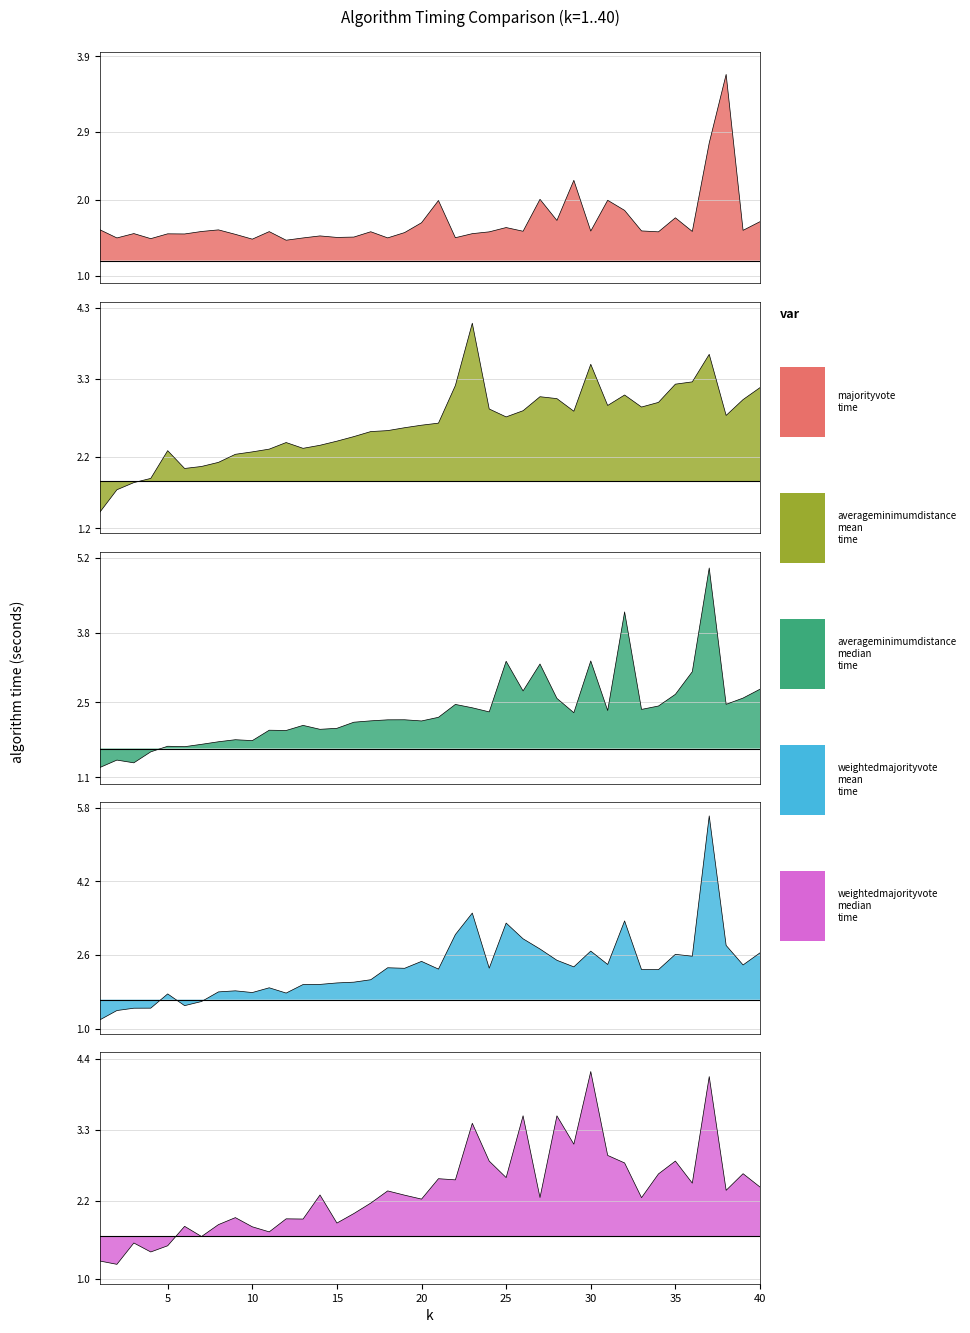

Reading right to left, transcribe all the data shown in this chart.

majorityvote time: 1.7	1.6	3.7	2.8	1.6	1.8	1.6	1.6	1.9	2.0	1.6	2.3	1.7	2.0	1.6	1.6	1.6	1.6	1.5	2.0	1.7	1.6	1.5	1.6	1.5	1.5	1.5	1.5	1.5	1.6	1.5	1.5	1.6	1.6	1.6	1.6	1.5	1.6	1.5	1.6
averageminimumdistance mean time: 3.2	3.0	2.8	3.6	3.3	3.2	3.0	2.9	3.1	2.9	3.5	2.8	3.0	3.0	2.9	2.8	2.9	4.1	3.2	2.7	2.6	2.6	2.6	2.6	2.5	2.4	2.4	2.3	2.4	2.3	2.3	2.2	2.1	2.1	2.0	2.3	1.9	1.8	1.7	1.4
averageminimumdistance median time: 2.7	2.6	2.5	5.0	3.1	2.7	2.4	2.4	4.2	2.3	3.3	2.3	2.6	3.2	2.7	3.3	2.3	2.4	2.5	2.2	2.2	2.2	2.2	2.2	2.1	2.0	2.0	2.1	2.0	2.0	1.8	1.8	1.8	1.7	1.7	1.7	1.6	1.4	1.4	1.3
weightedmajorityvote mean time: 2.6	2.4	2.8	5.6	2.6	2.6	2.3	2.3	3.3	2.4	2.7	2.3	2.5	2.7	3.0	3.3	2.3	3.5	3.0	2.3	2.5	2.3	2.3	2.1	2.0	2.0	2.0	2.0	1.8	1.9	1.8	1.8	1.8	1.6	1.5	1.8	1.4	1.4	1.4	1.2
weightedmajorityvote median time: 2.4	2.6	2.4	4.1	2.5	2.8	2.6	2.3	2.8	2.9	4.2	3.1	3.5	2.3	3.5	2.6	2.8	3.4	2.5	2.5	2.2	2.3	2.4	2.2	2.0	1.9	2.3	1.9	1.9	1.7	1.8	1.9	1.8	1.7	1.8	1.5	1.4	1.6	1.2	1.3